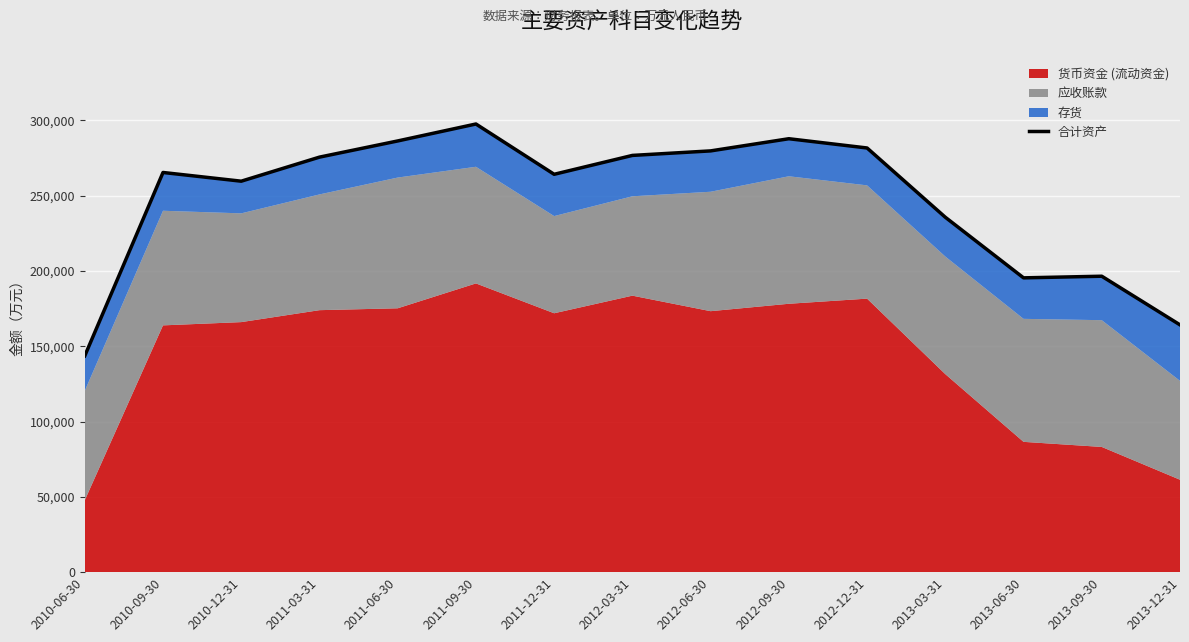

Where is the first local maximum?

2010-09-30